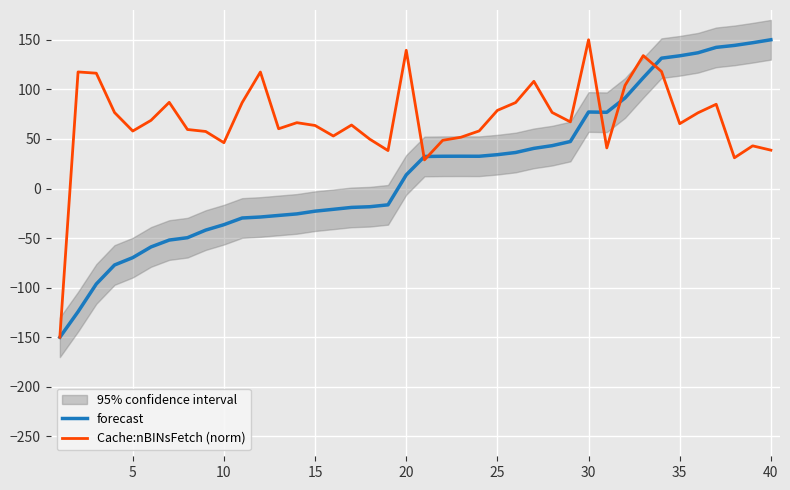

How many lines are shown in the chart?

2